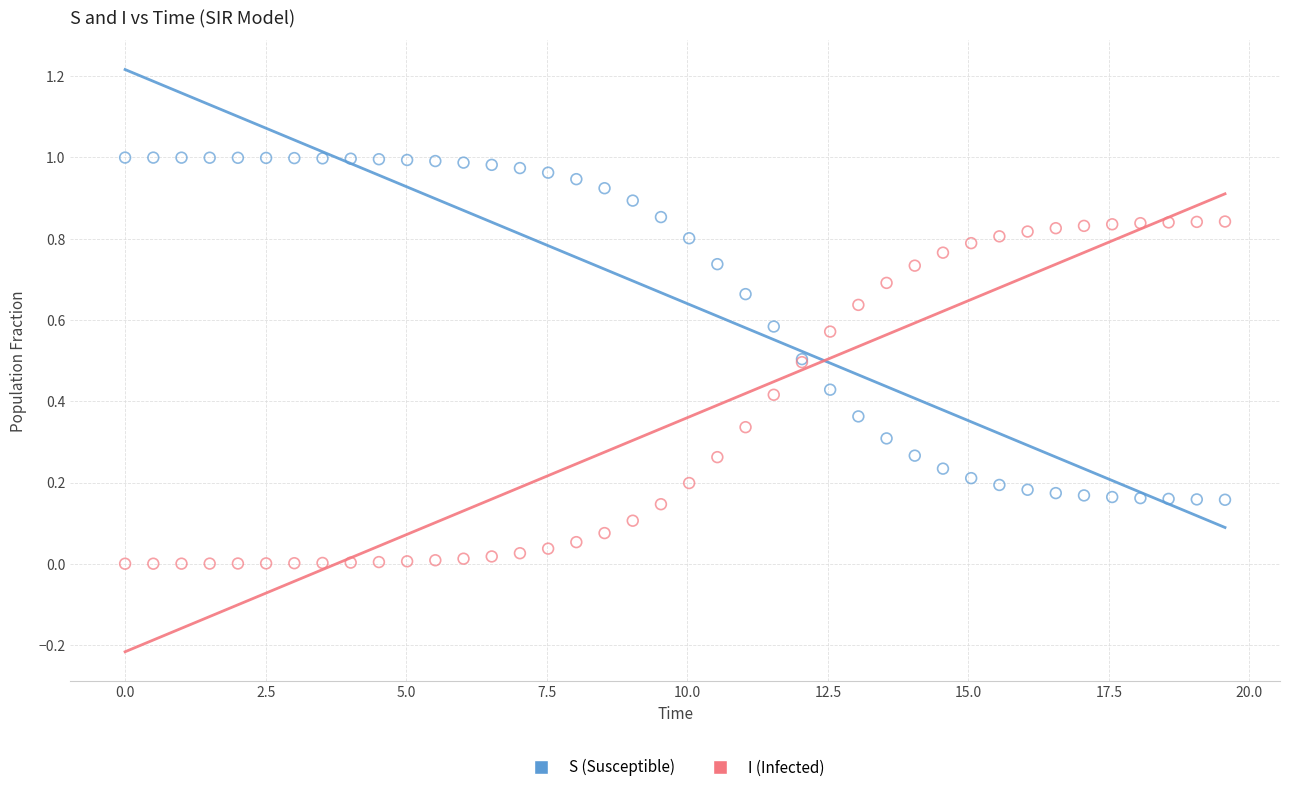

Which series reaches the minimum Y coordinate?

I (Infected)